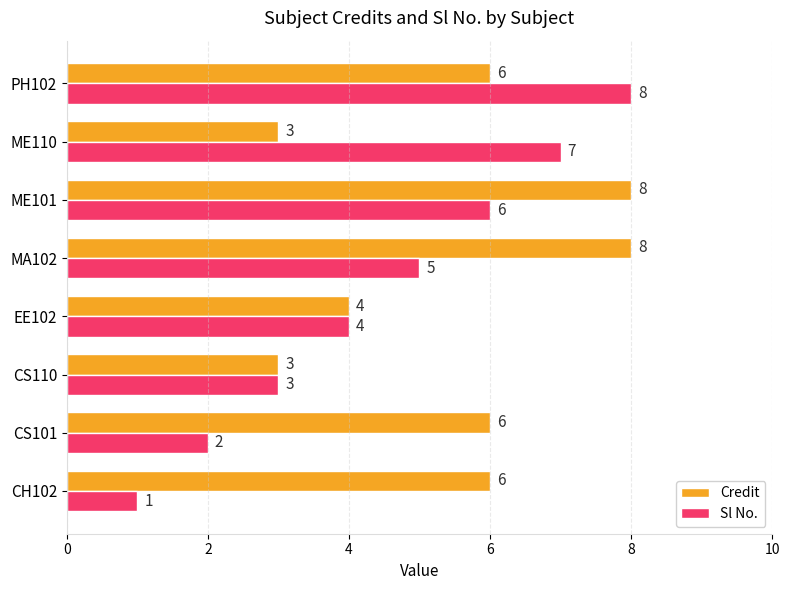

What are all the series names shown in the legend?

Credit, Sl No.